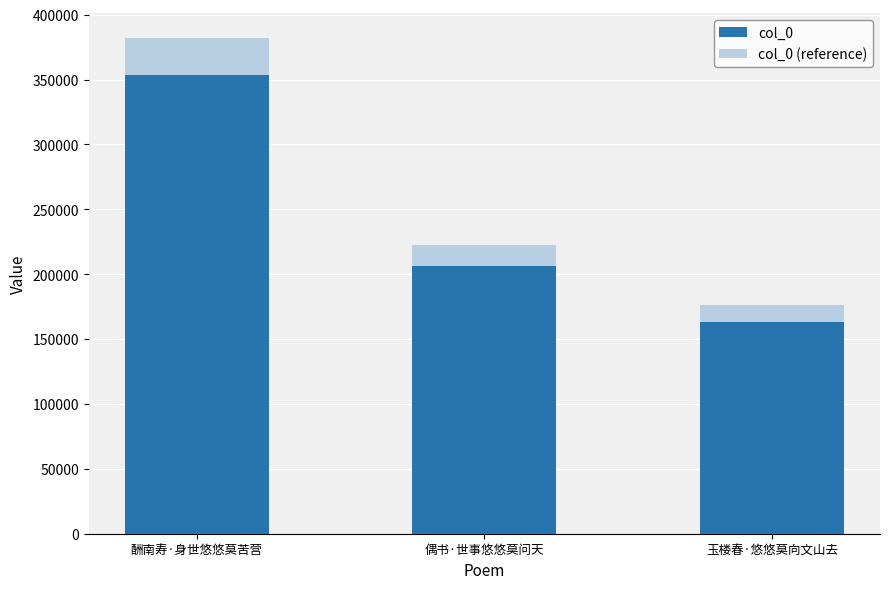

Is the value of col_0 (reference) at 玉楼春·悠悠莫向文山去 greater than the value of col_0 at 玉楼春·悠悠莫向文山去?

Yes